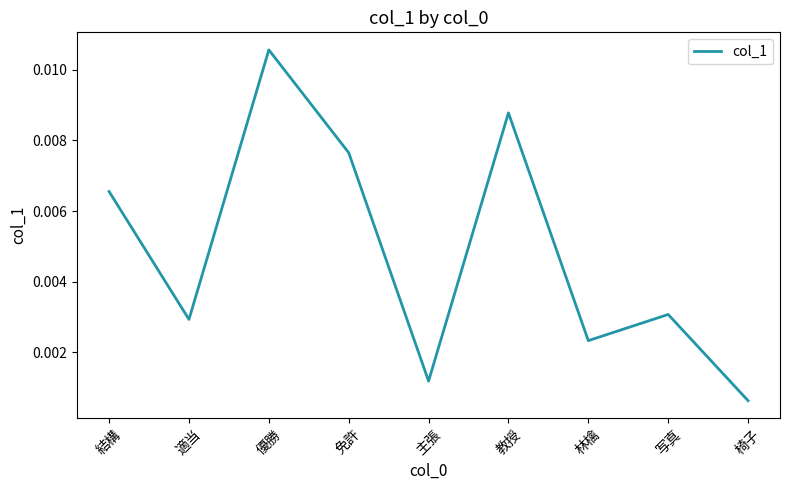

Does the chart display data point markers on the line(s)?

No